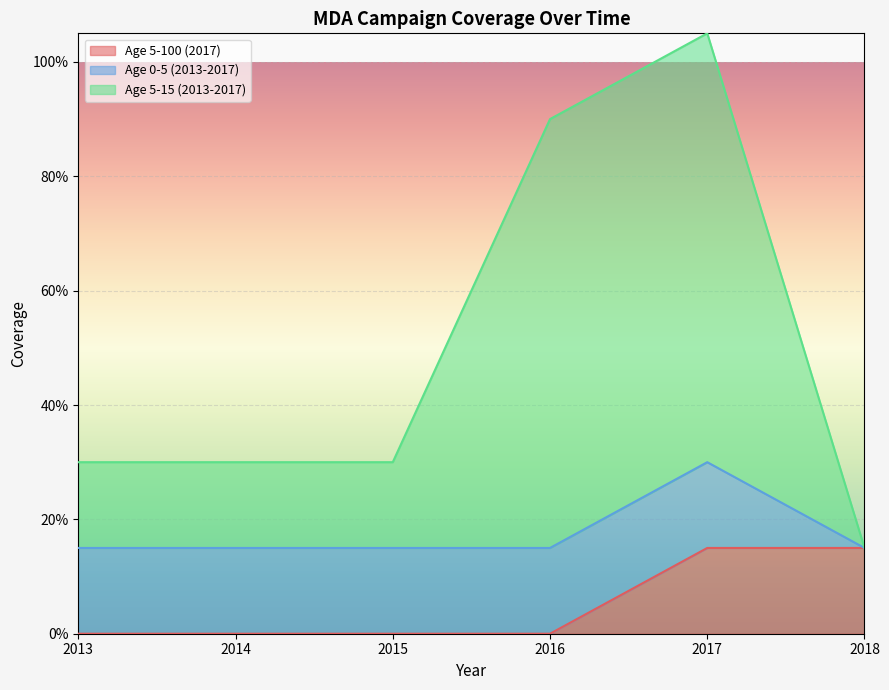

What are all the series names shown in the legend?

Age 5-100 (2017), Age 0-5 (2013-2017), Age 5-15 (2013-2017)